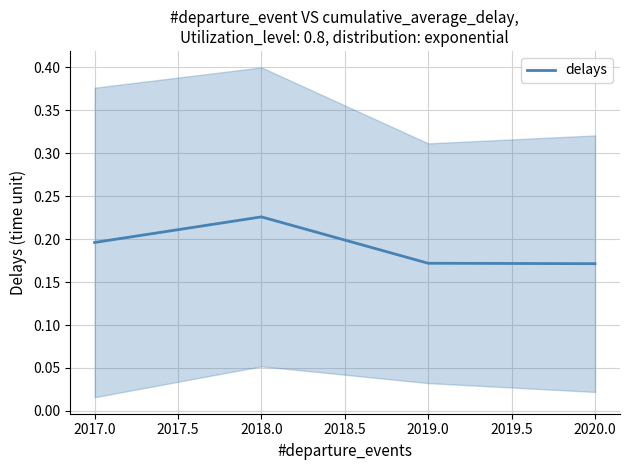

True or false: the data has more than 0 interior local peaks.

True